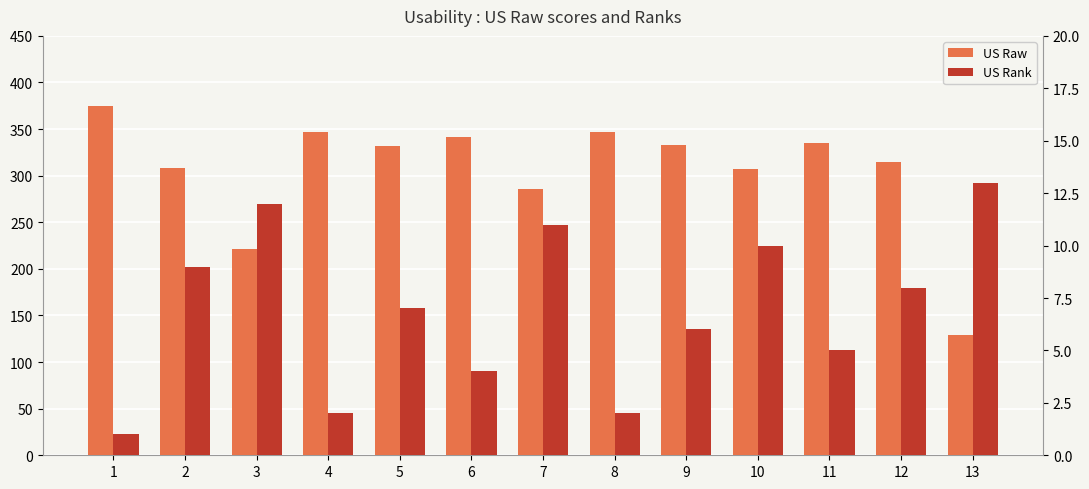

The US Rank series shows 9 at 2. True or false?

True